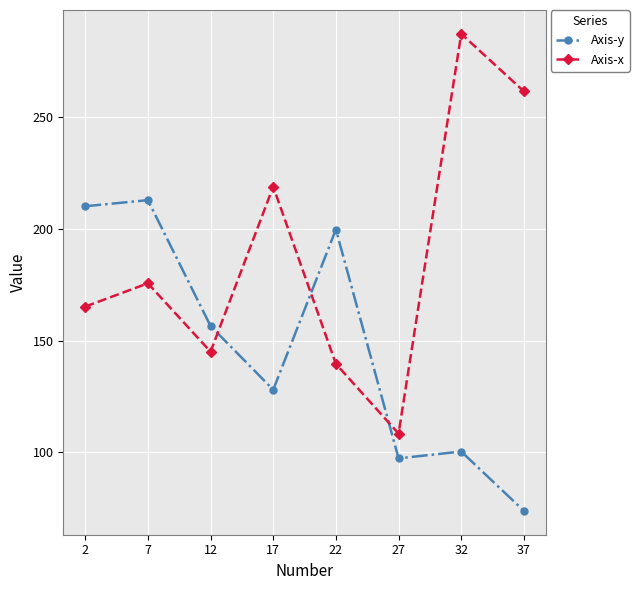

Reading left to right, what are all the values shown in this chart?

Axis-y: 210.1	212.8	156.5	128.0	199.7	97.3	100.4	73.8
Axis-x: 165.2	175.6	145.0	218.8	139.6	108.4	287.2	261.4